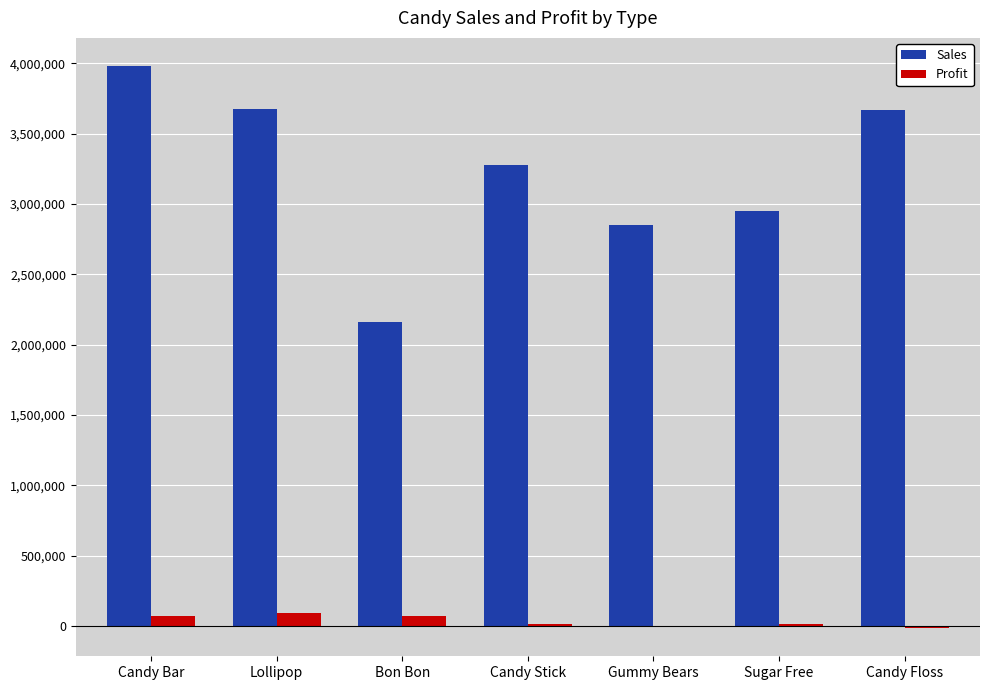

True or false: Profit has a value of 90123 at Lollipop.

True